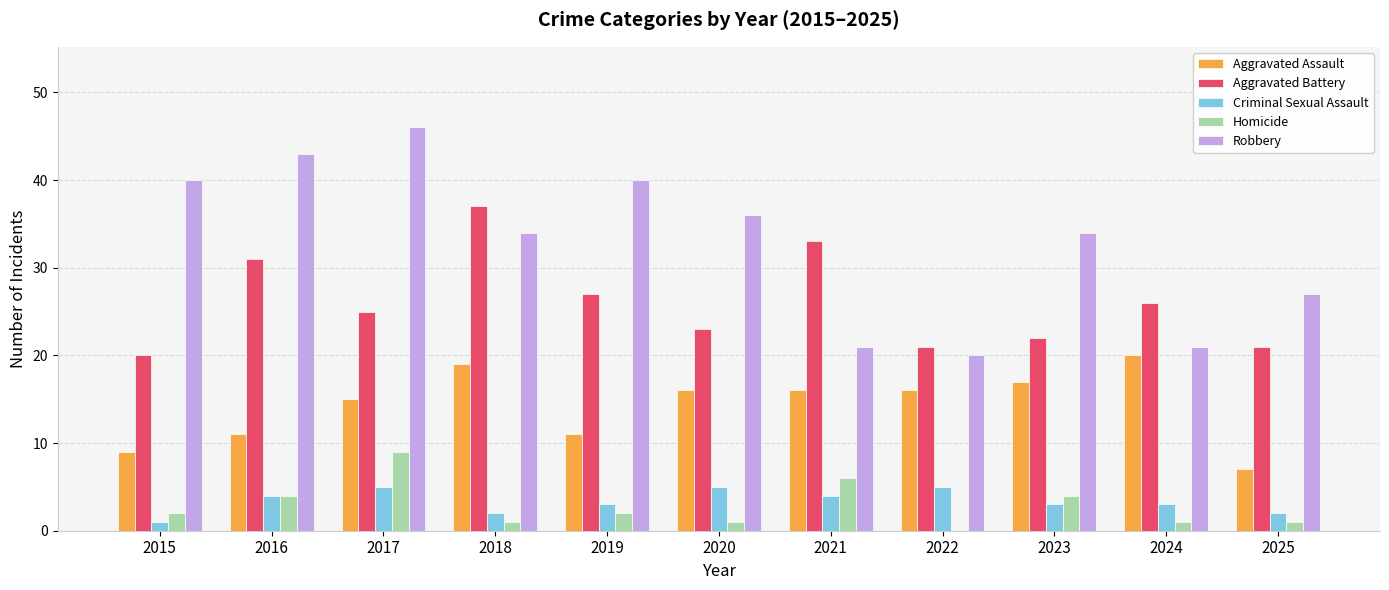

At which category is the sum across all series the highest?

2017